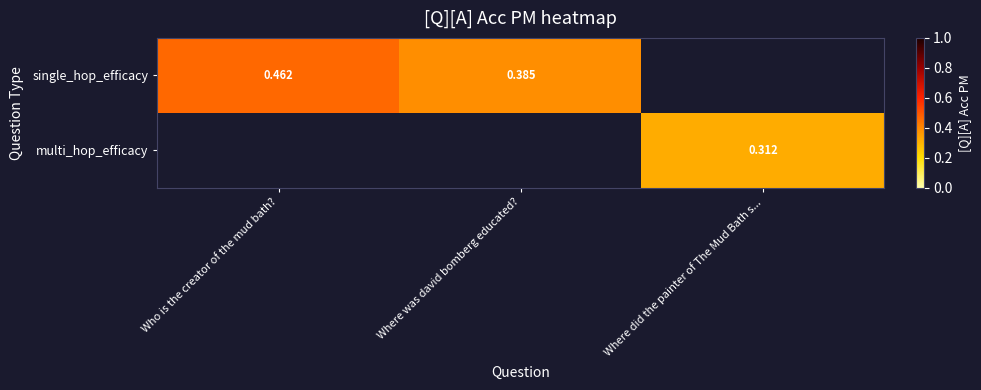

What is the minimum value shown in the chart?

0.3